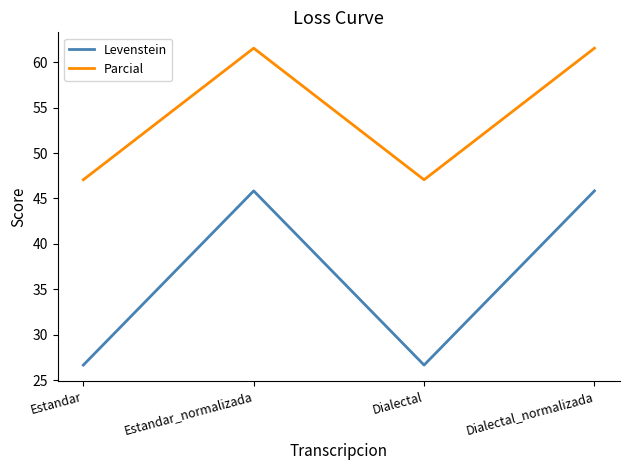

Is this an area chart (filled region under the line)?

No